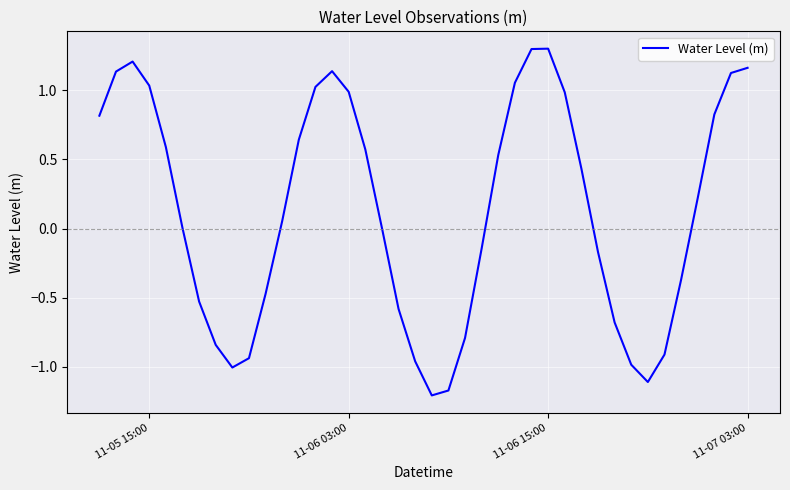

What is the maximum value shown in the chart?

1.3